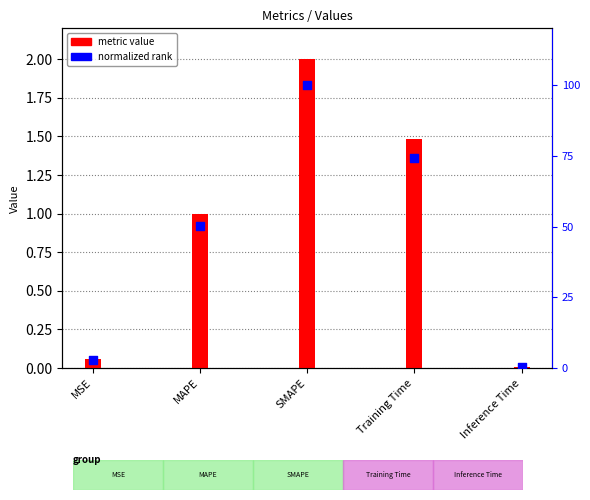

Which series contains the highest Y value?

normalized rank